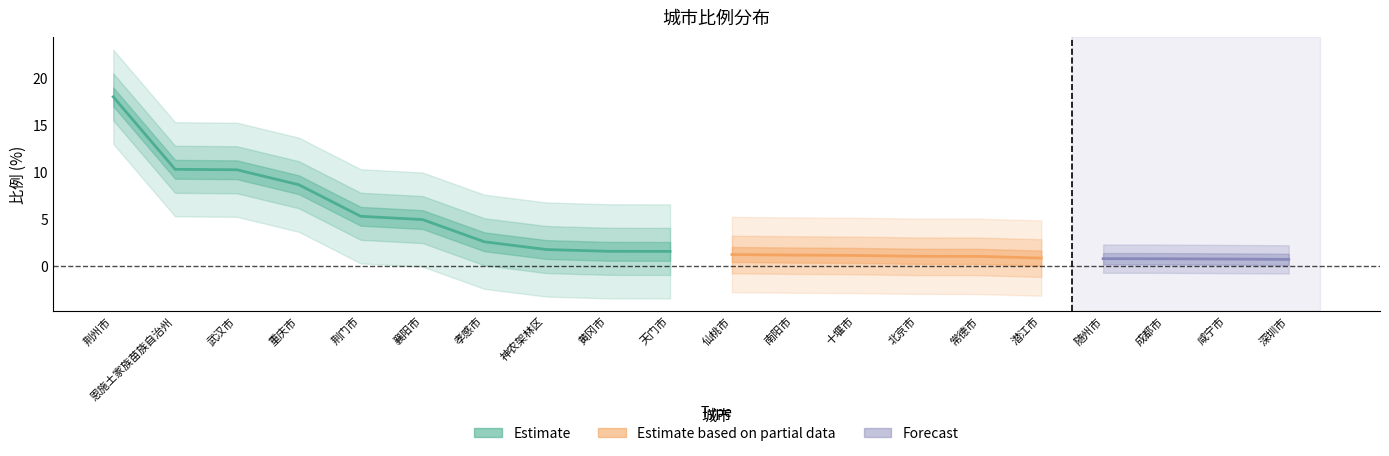

Where is the data nearest to the value 9?

重庆市